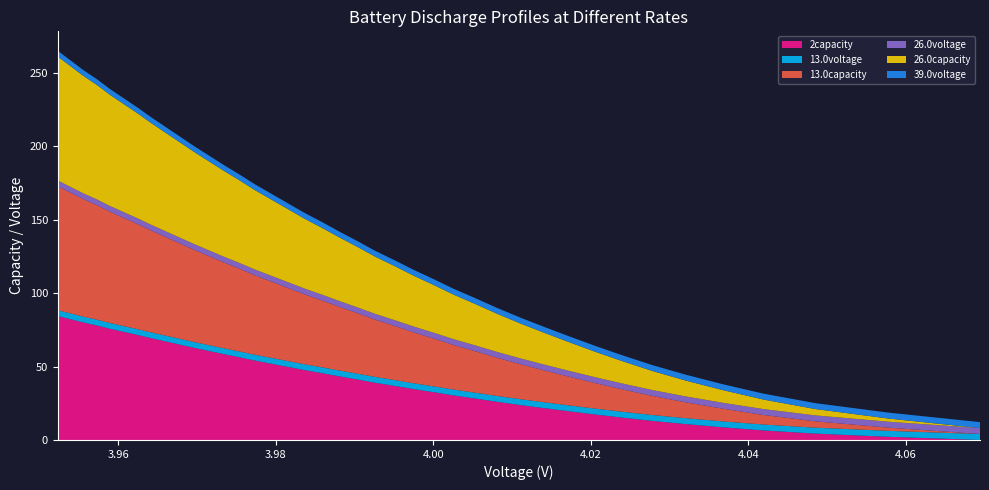

What is the maximum value for 2capacity?

84.5